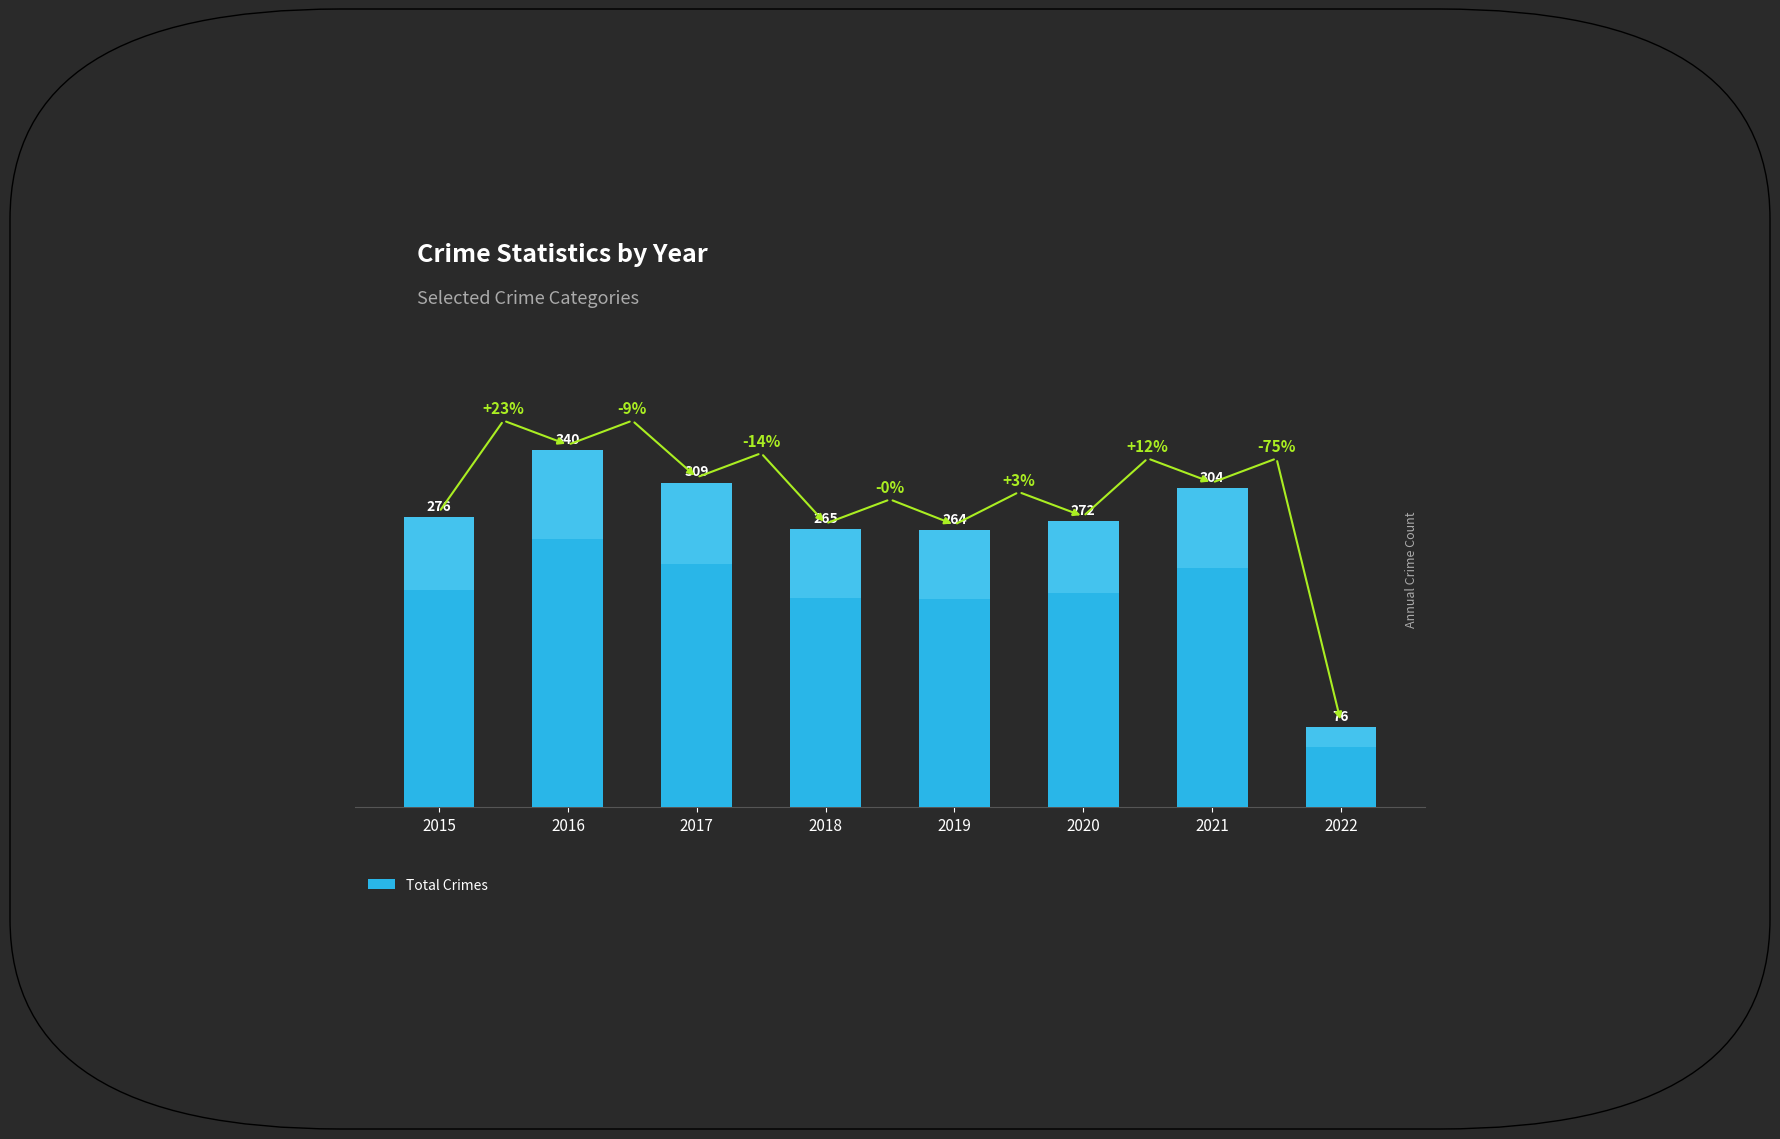

Reading left to right, extract all data points from this chart.

2015=276	2016=340	2017=309	2018=265	2019=264	2020=272	2021=304	2022=76